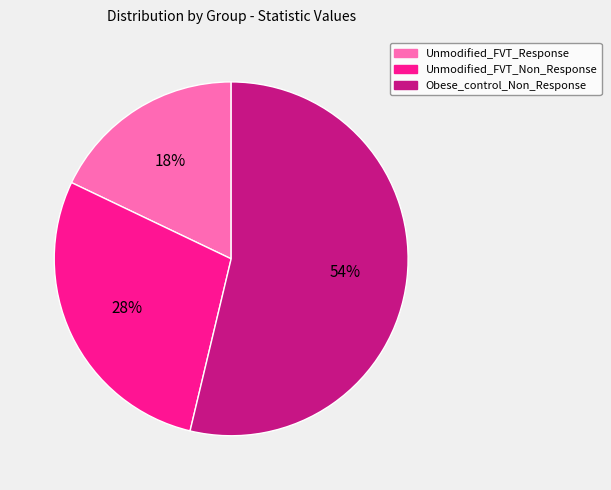

Which category has the smallest portion of the pie?

Unmodified_FVT_Response